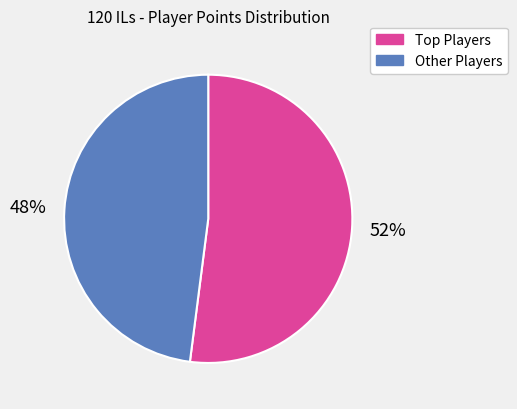

Which slice is the largest?

Top Players